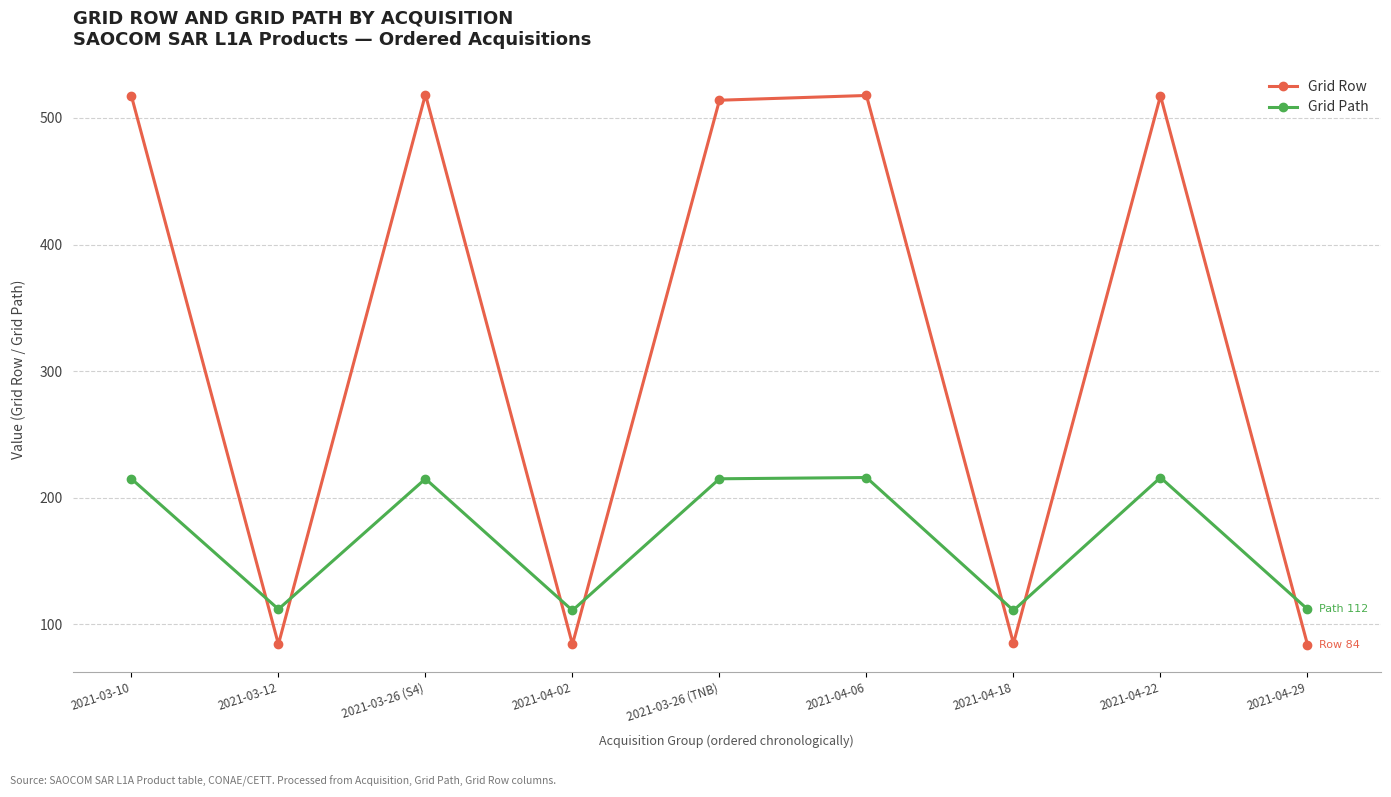

What is the difference between the maximum and minimum values in the Grid Path series?

105.0